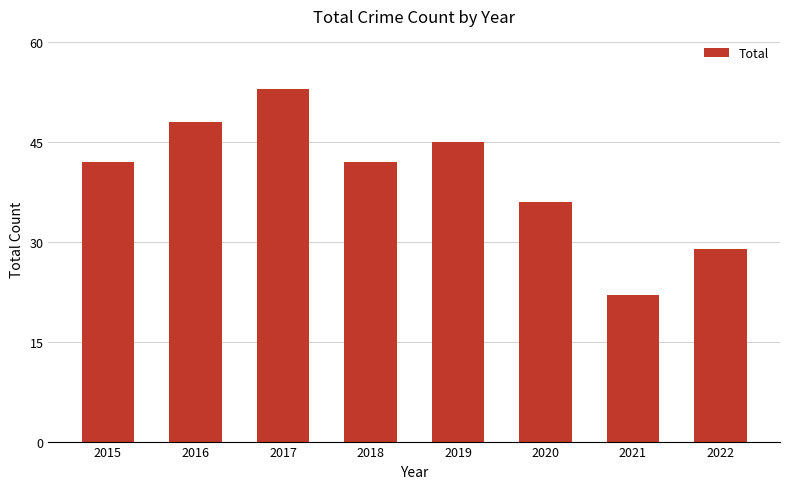

What is the sum of all values?

317